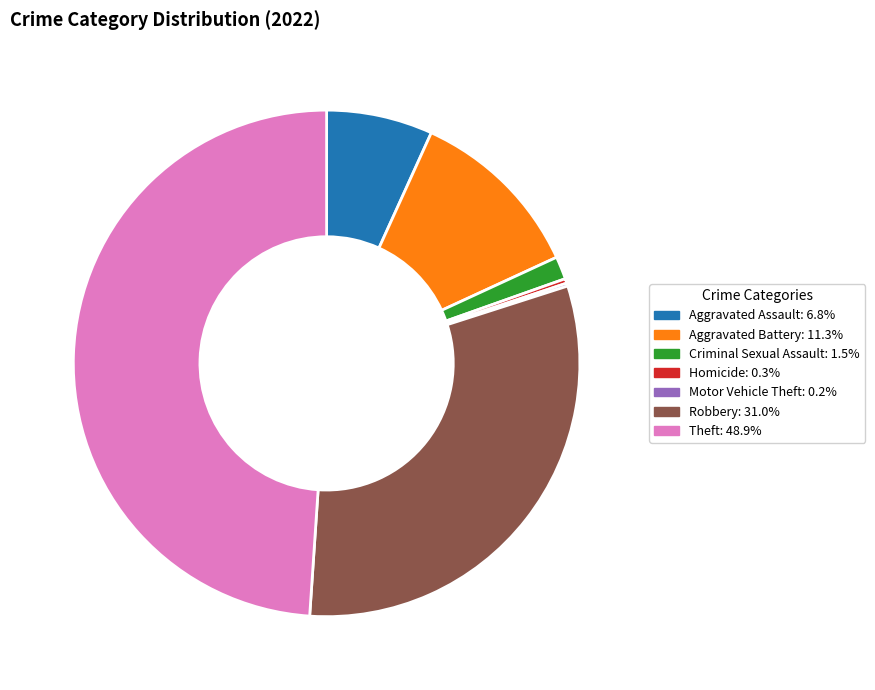

Does any single category account for the majority?

No